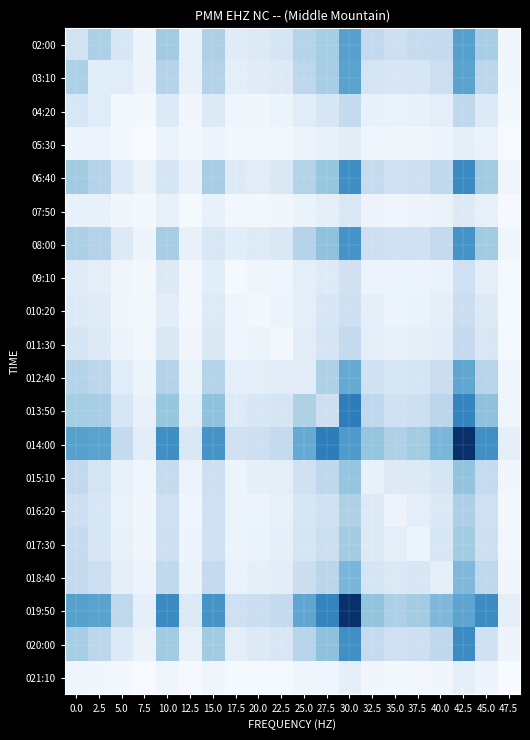

At how many categories does at least one series exceed 1176?

2